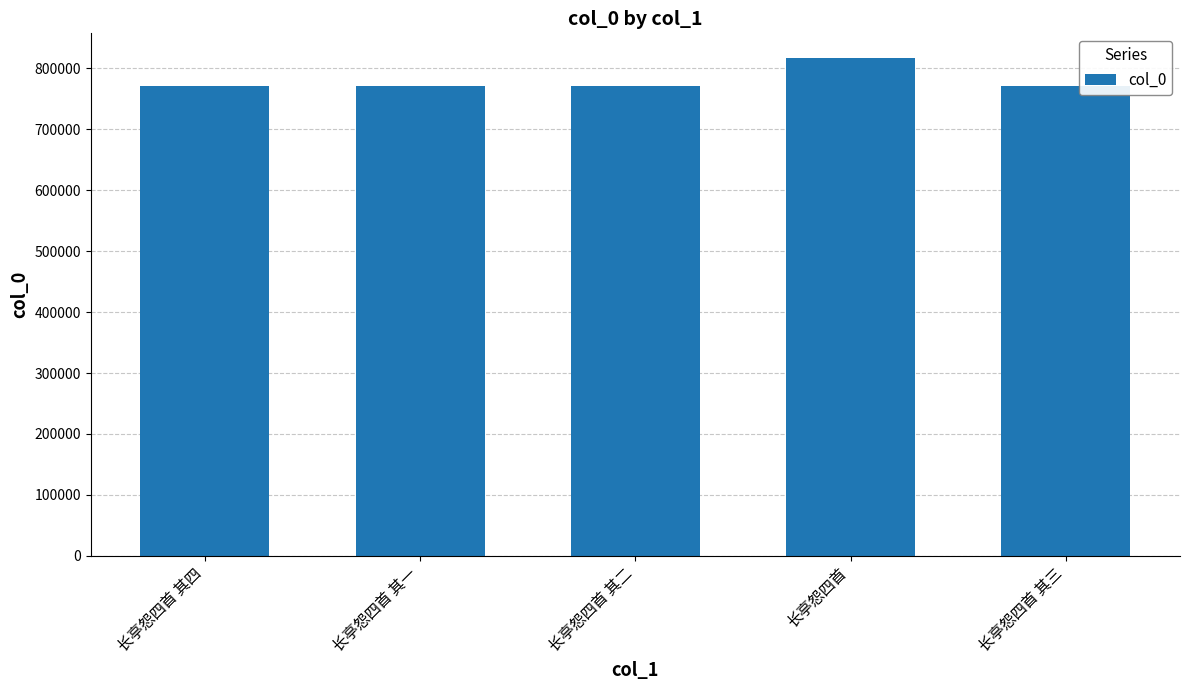

What is the change in value from 长亭怨四首 其四 to 长亭怨四首 其一?

-3